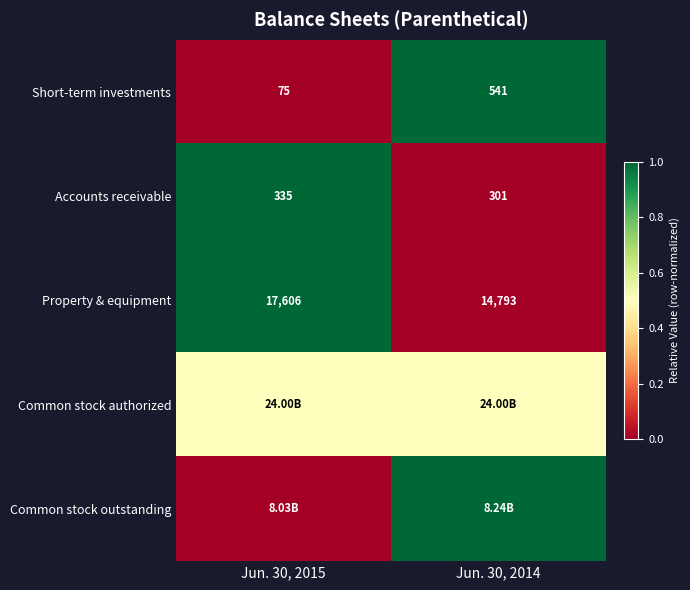

Which label corresponds to the largest value in the chart?

Jun. 30, 2014